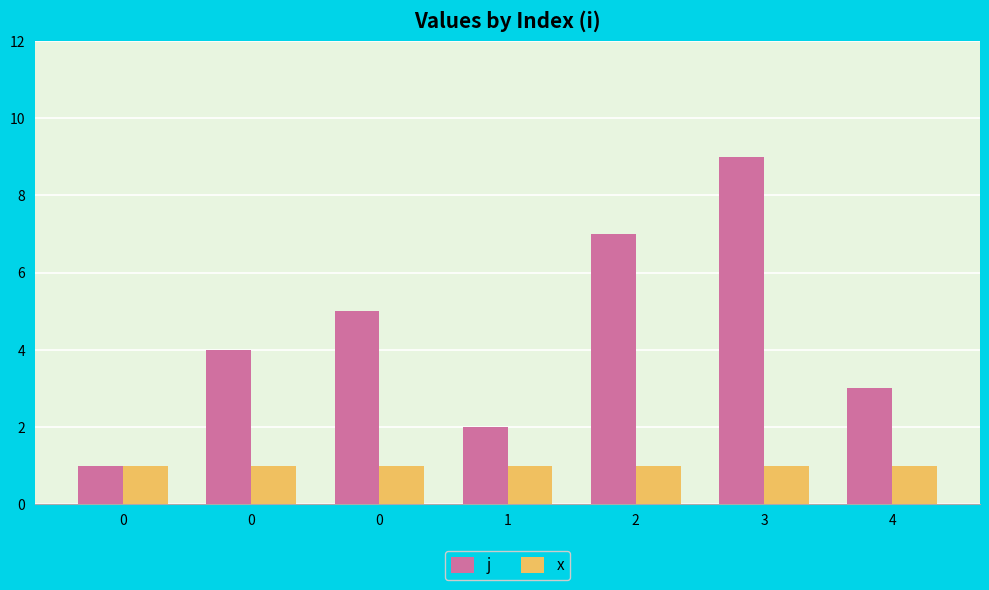

What are all the series names shown in the legend?

j, x